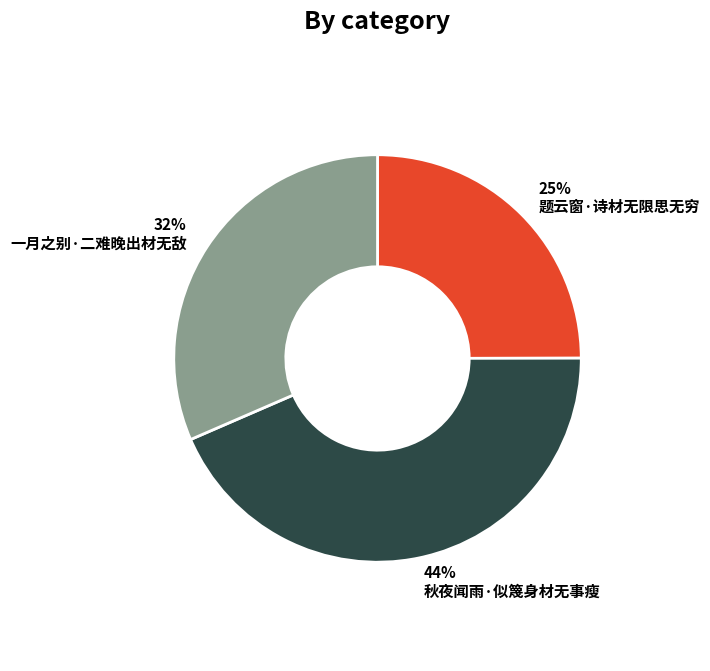

To the nearest percent, what is the difference between the largest and smallest slice percentages?

19%